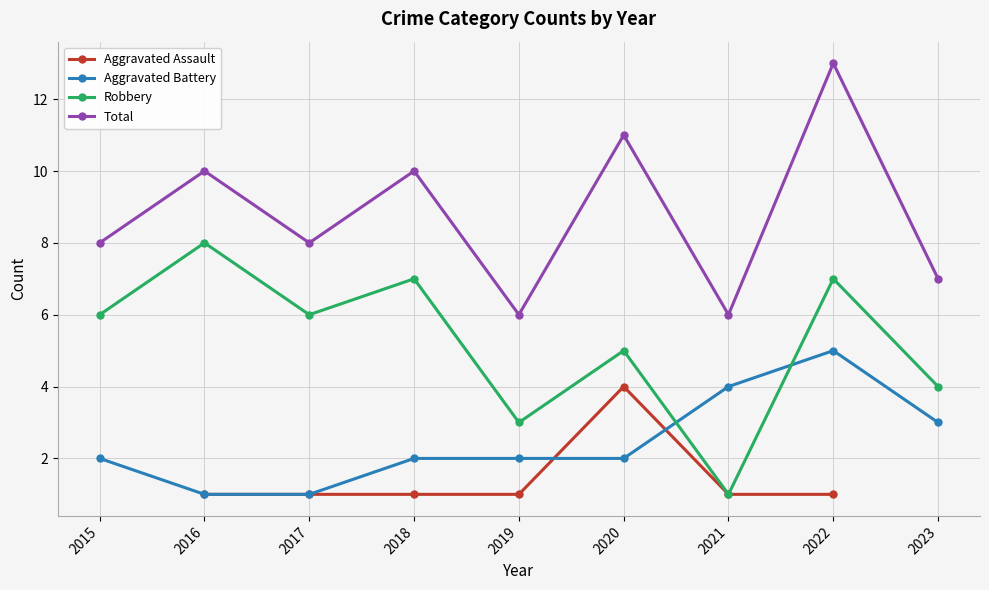

Which category has the highest value in the Robbery series?

2016